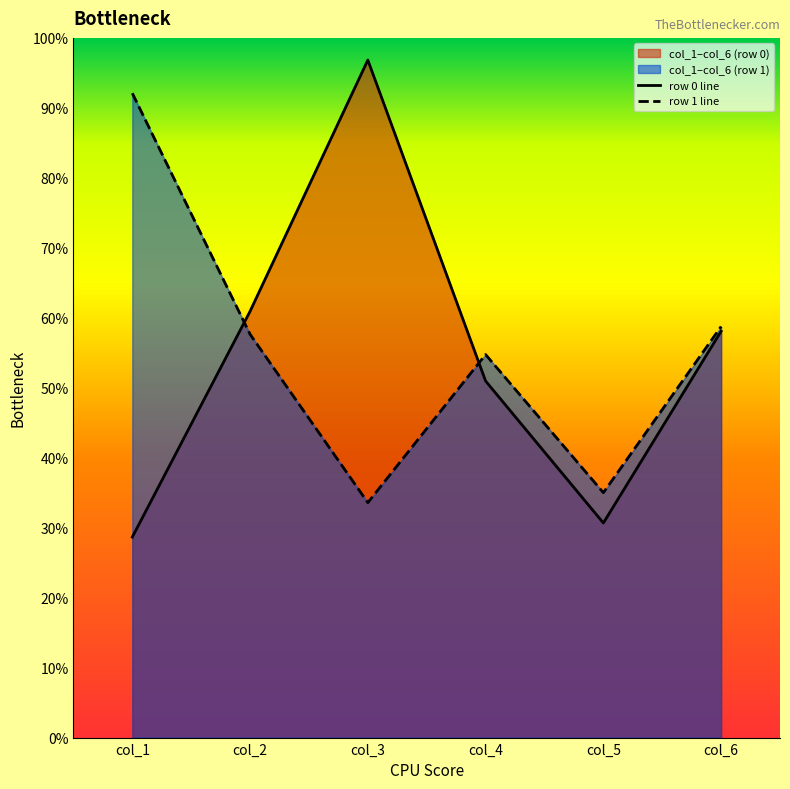

What is the sum of all col_5 values?

65.7